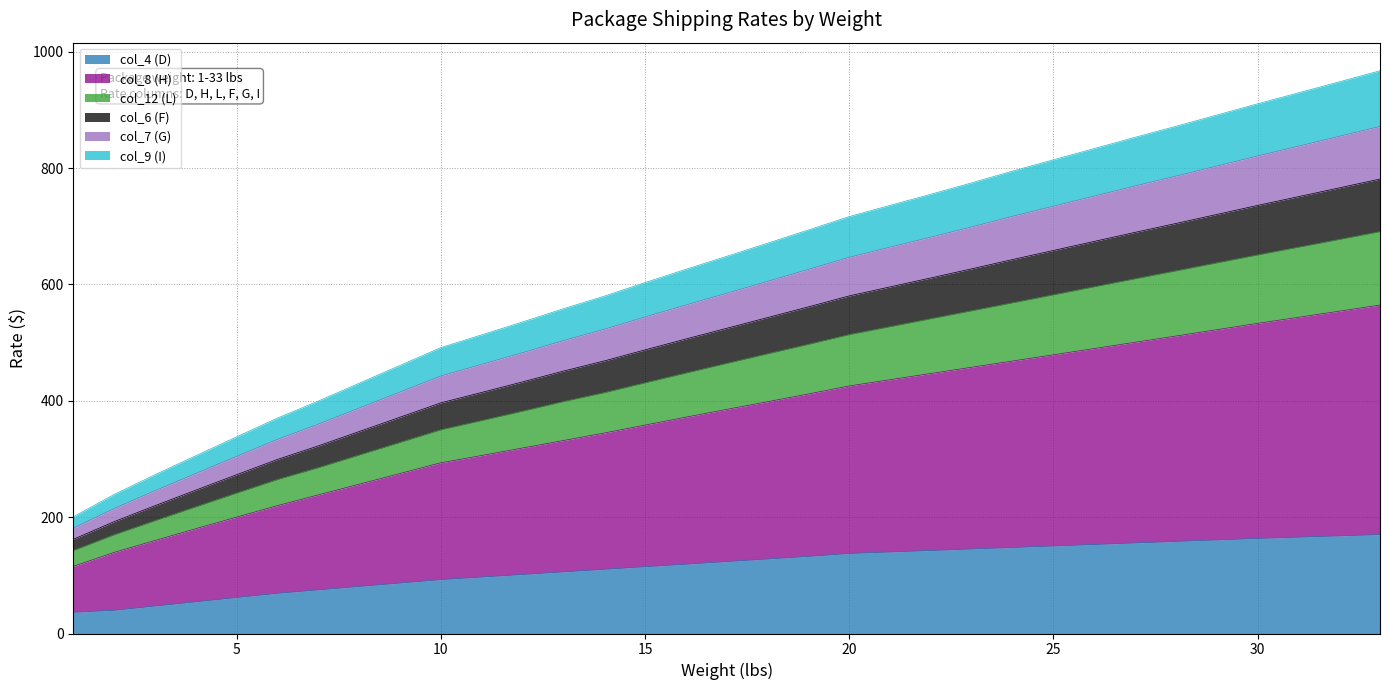

Does the chart display data point markers on the line(s)?

No